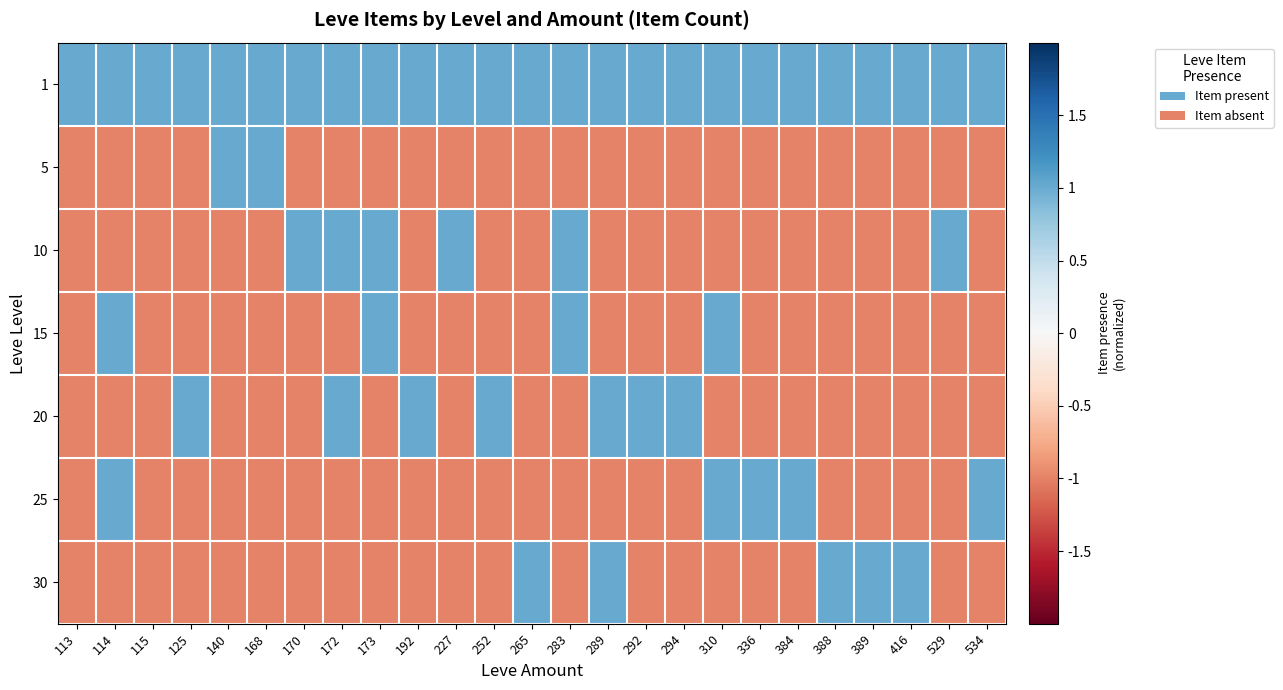

What is the difference between the highest and lowest values at 388?

2